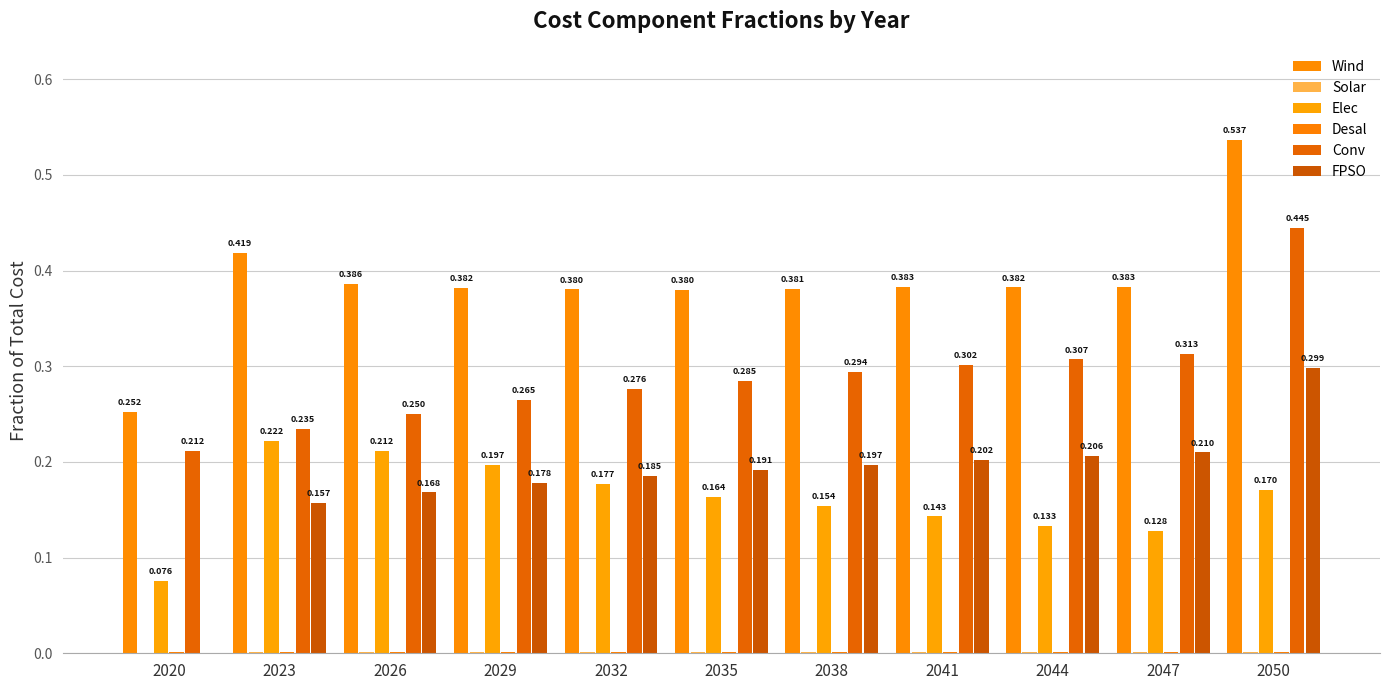

Read the FPSO value at 2044.

0.2